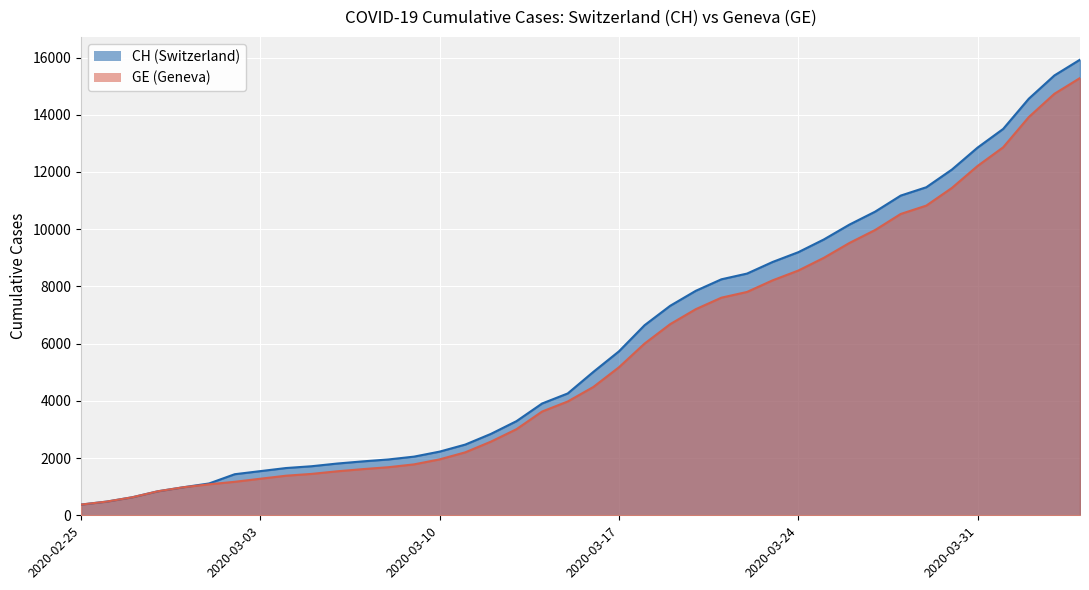

The GE series shows 1809 at 2020-03-04. True or false?

False